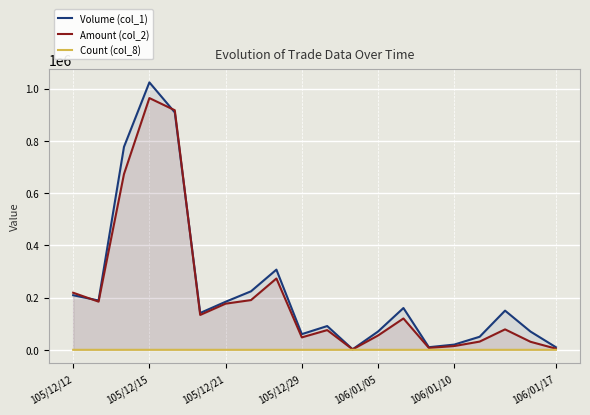

What is the label of the 19th point from the left?

18